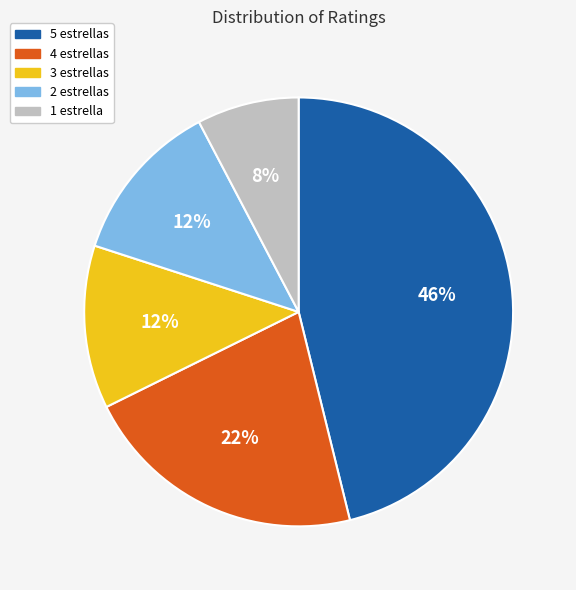

Combined, do 1 estrella and 4 estrellas account for over 50%?

No